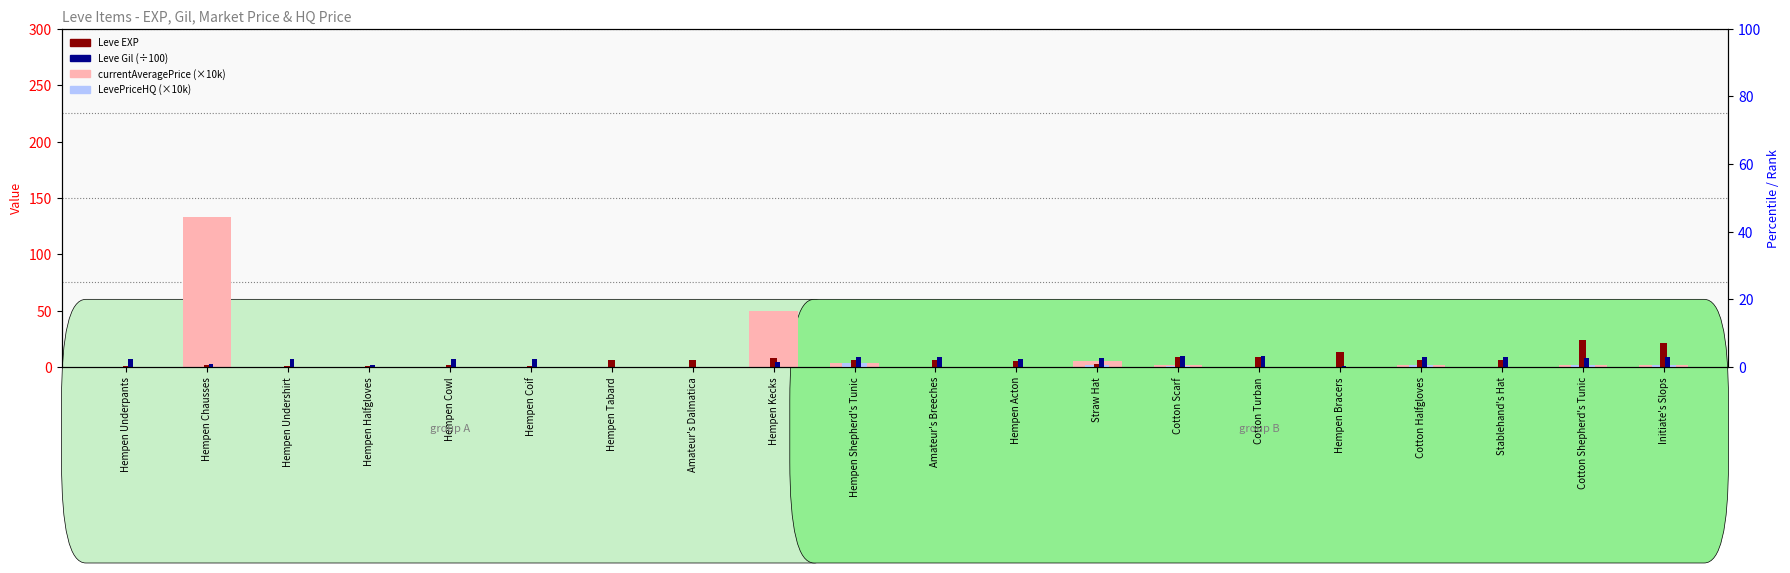

What is the total value across all series at Stablehand's Hat?

14.8